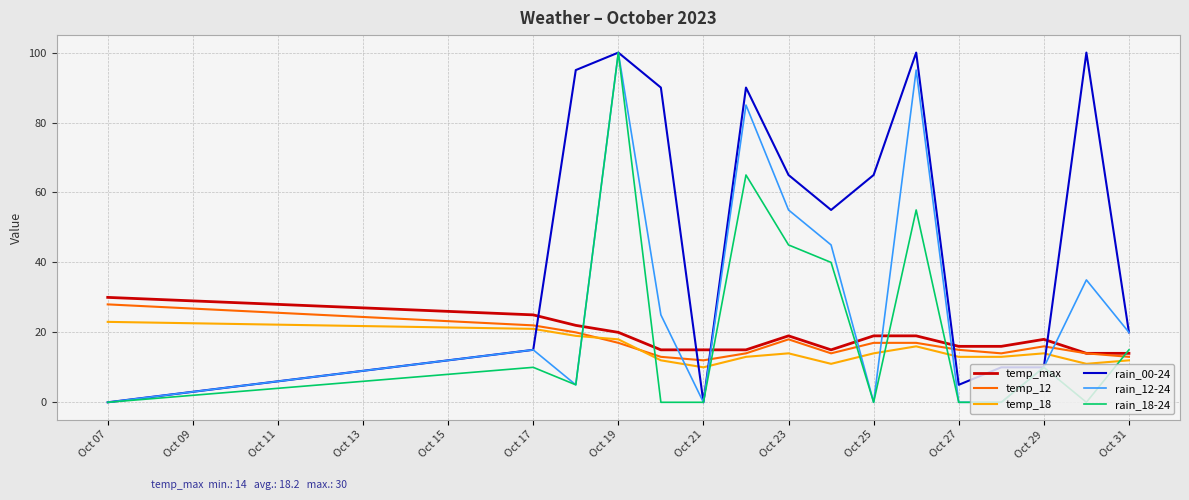

After their last crossing, which series has the higher values: rain_18-24 or temp_18?

rain_18-24